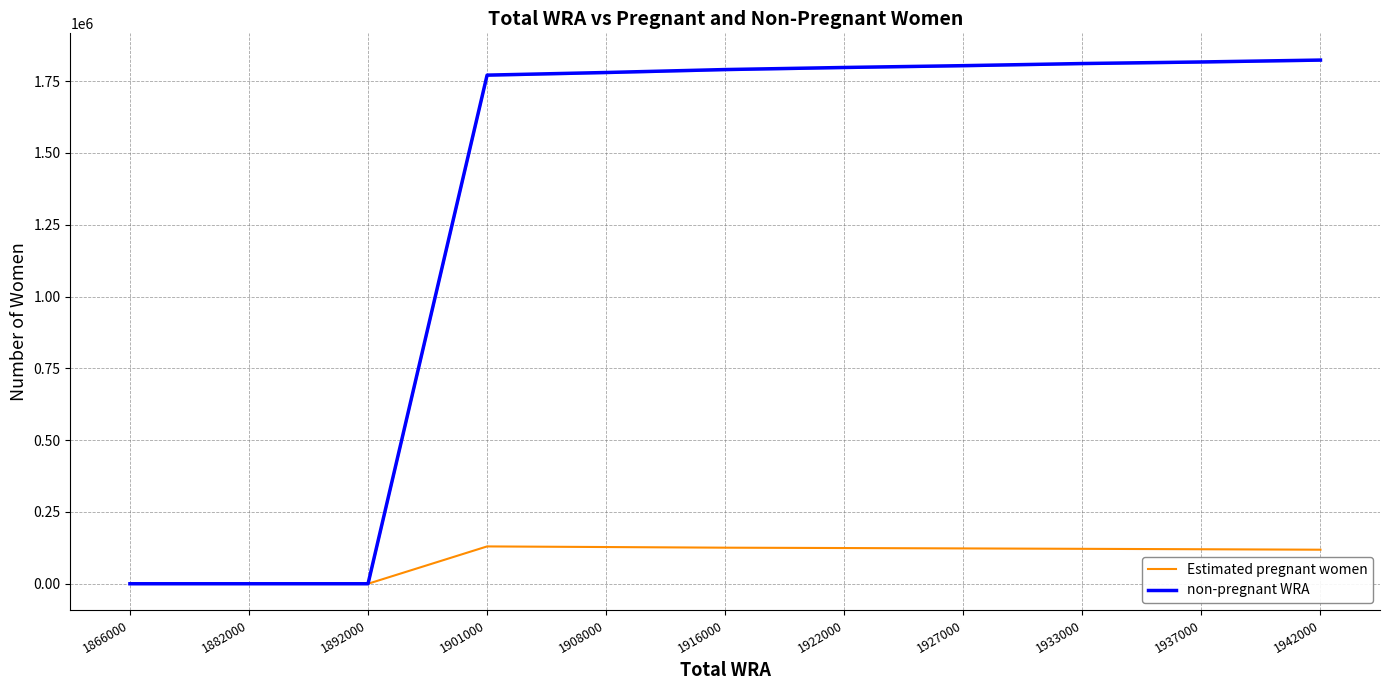

True or false: non-pregnant WRA and Estimated pregnant women intersect in this chart.

False